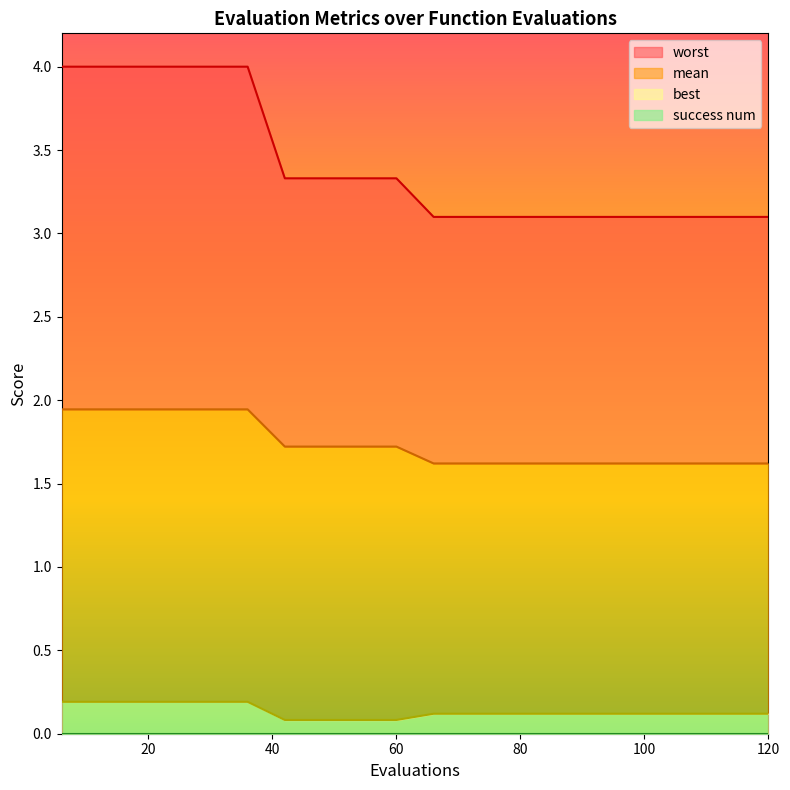

True or false: best has a value of 0.3 at best.

False